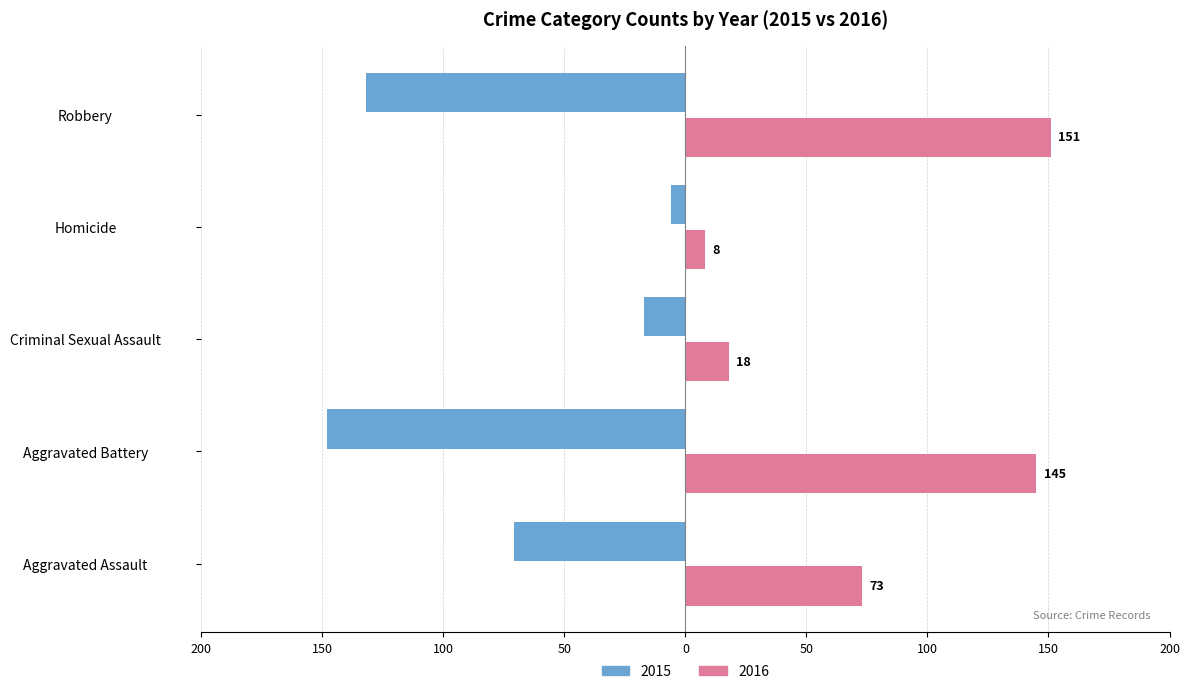

What are all the series names shown in the legend?

2015, 2016